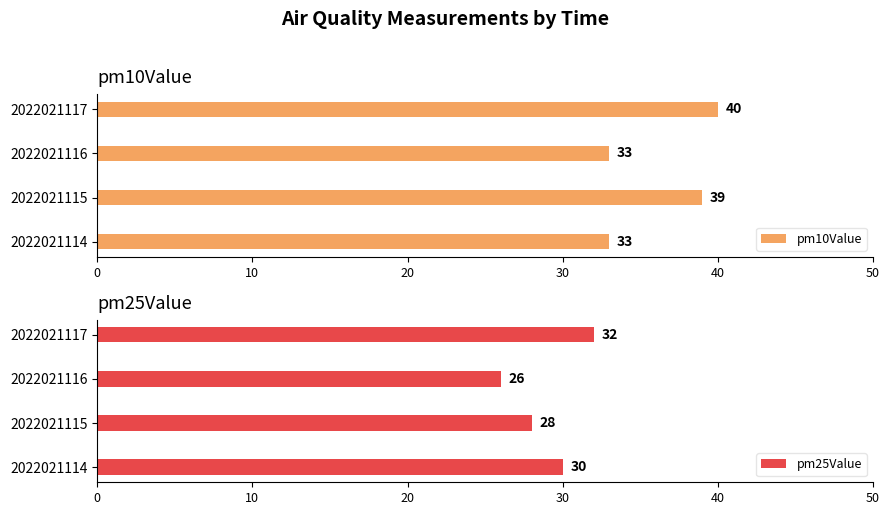

How many bars are there in total?

8